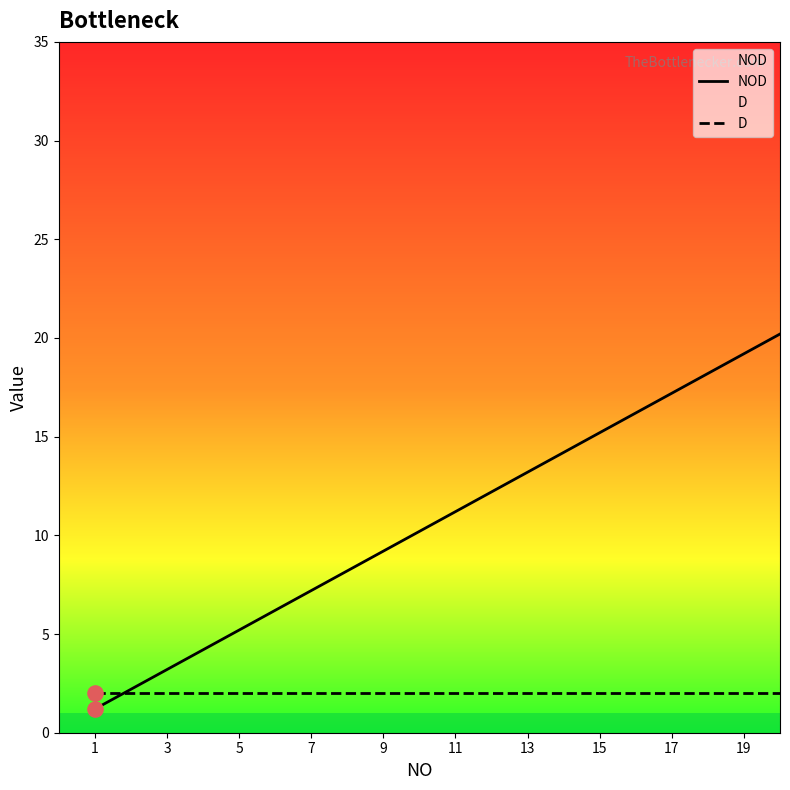

Which series reaches the maximum Y coordinate?

NOD